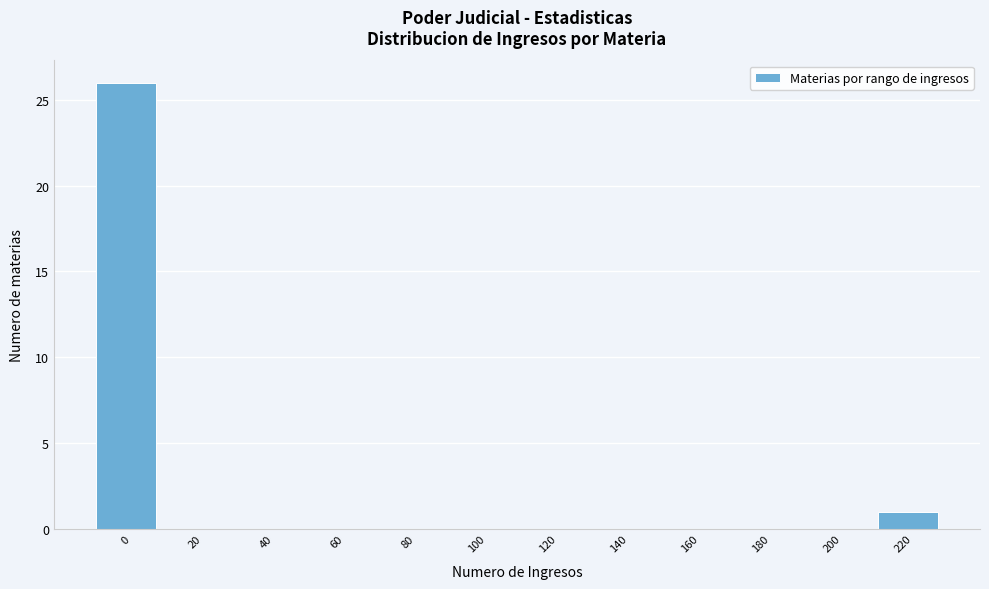

Reading left to right, extract all data points from this chart.

0=26	20=0	40=0	60=0	80=0	100=0	120=0	140=0	160=0	180=0	200=0	220=1